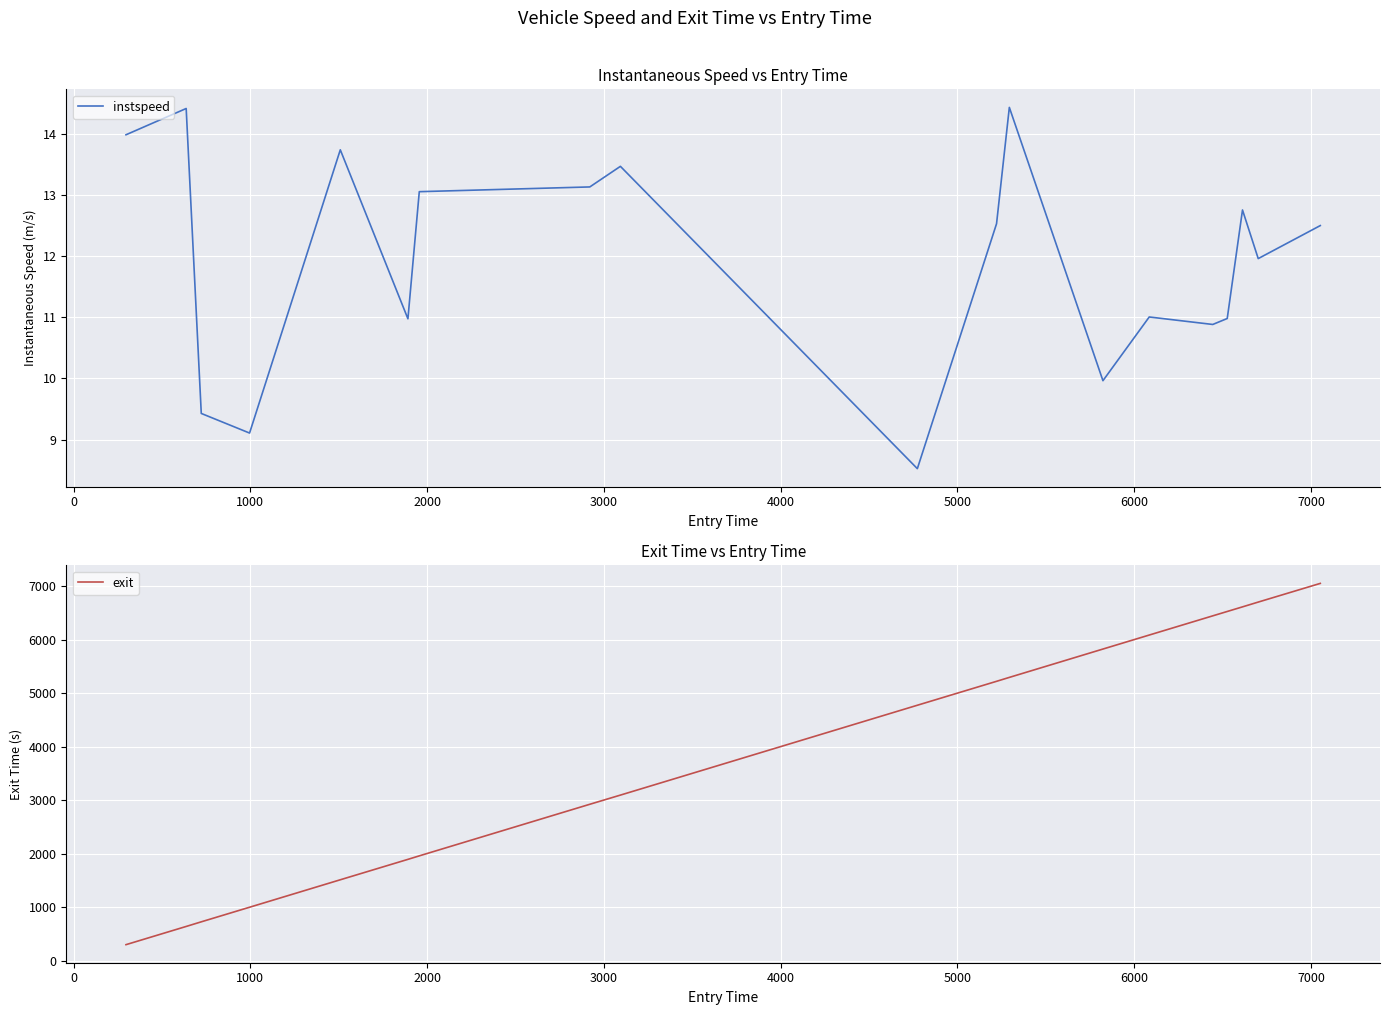

What is the lowest value of the instspeed series?

8.5